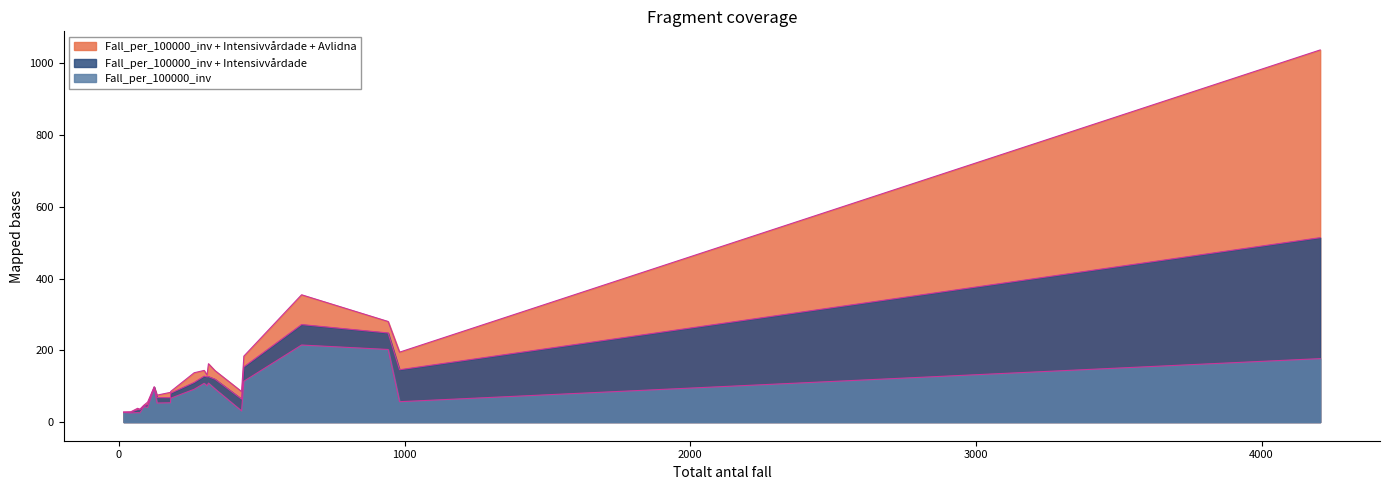

Reading right to left, list all the values displayed in this chart.

Fall_per_100000_inv: Östergötland=202.4	Örebro=101.0	Västra Götaland=56.9	Västmanland=108.0	Västernorrland=40.8	Västerbotten=66.6	Värmland=25.8	Uppsala=113.9	Sörmland=214.8	Stockholm=176.9	Skåne=31.1	Norrbotten=53.2	Kronoberg=43.2	Kalmar=26.5	Jönköping=92.4	Jämtland Härjedalen=94.0	Halland=53.9	Gävleborg=91.5	Gotland=26.8	Dalarna=108.7	Blekinge=25.7
Totalt_antal_intensivvårdade: Östergötland=46.0	Örebro=25.0	Västra Götaland=89.0	Västmanland=20.0	Västernorrland=8.0	Västerbotten=14.0	Värmland=9.0	Uppsala=40.0	Sörmland=57.0	Stockholm=337.0	Skåne=33.0	Norrbotten=15.0	Kronoberg=3.0	Kalmar=8.0	Jönköping=27.0	Jämtland Härjedalen=4.0	Halland=14.0	Gävleborg=19.0	Gotland=1.0	Dalarna=18.0	Blekinge=2.0
Totalt_antal_avlidna: Östergötland=32.0	Örebro=5.0	Västra Götaland=49.0	Västmanland=16.0	Västernorrland=7.0	Västerbotten=5.0	Värmland=1.0	Uppsala=30.0	Sörmland=83.0	Stockholm=523.0	Skåne=21.0	Norrbotten=7.0	Kronoberg=1.0	Kalmar=4.0	Jönköping=24.0	Jämtland Härjedalen=0.0	Halland=15.0	Gävleborg=27.0	Gotland=0.0	Dalarna=36.0	Blekinge=1.0